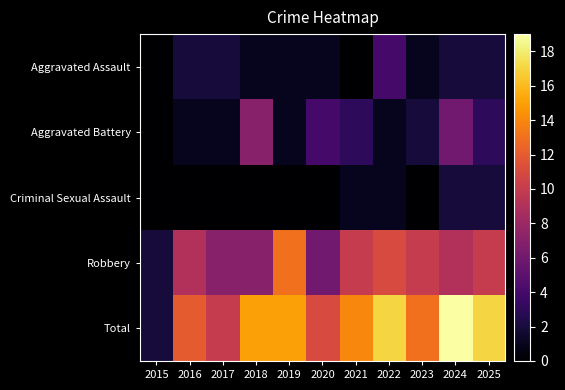

Reading right to left, transcribe all the data shown in this chart.

Aggravated Assault: 2025=2	2024=2	2023=1	2022=4	2021=0	2020=1	2019=1	2018=1	2017=2	2016=2	2015=0
Aggravated Battery: 2025=3	2024=6	2023=2	2022=1	2021=3	2020=4	2019=1	2018=7	2017=1	2016=1	2015=0
Criminal Sexual Assault: 2025=2	2024=2	2023=0	2022=1	2021=1	2020=0	2019=0	2018=0	2017=0	2016=0	2015=0
Robbery: 2025=10	2024=9	2023=10	2022=11	2021=10	2020=6	2019=13	2018=7	2017=7	2016=9	2015=2
Total: 2025=17	2024=19	2023=13	2022=17	2021=14	2020=11	2019=15	2018=15	2017=10	2016=12	2015=2